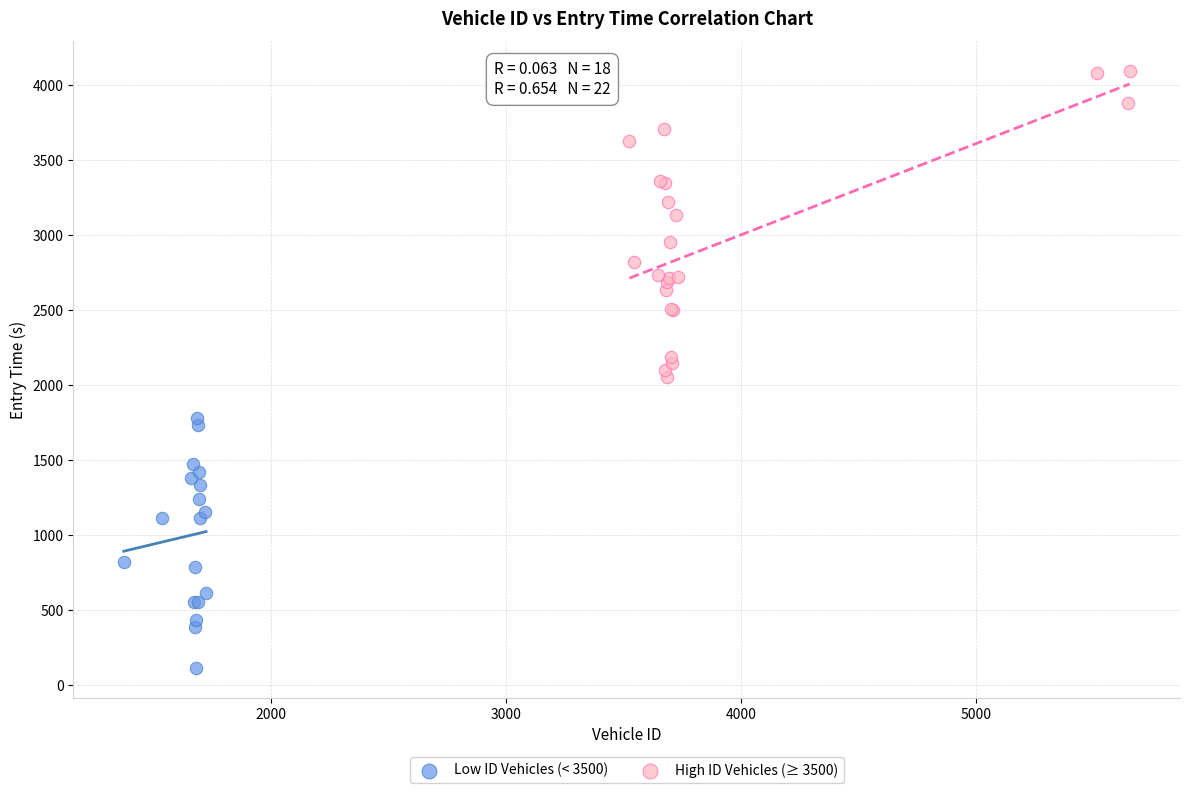

What are all the series names shown in the legend?

Low ID Vehicles (< 3500), High ID Vehicles (≥ 3500)